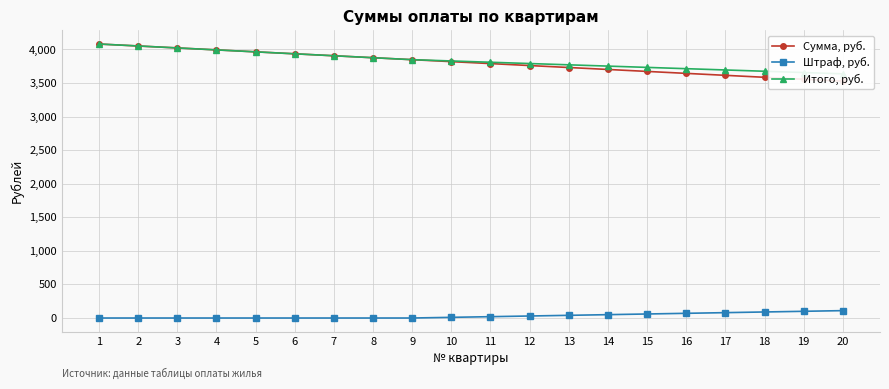

Which label corresponds to the smallest value in the chart?

1